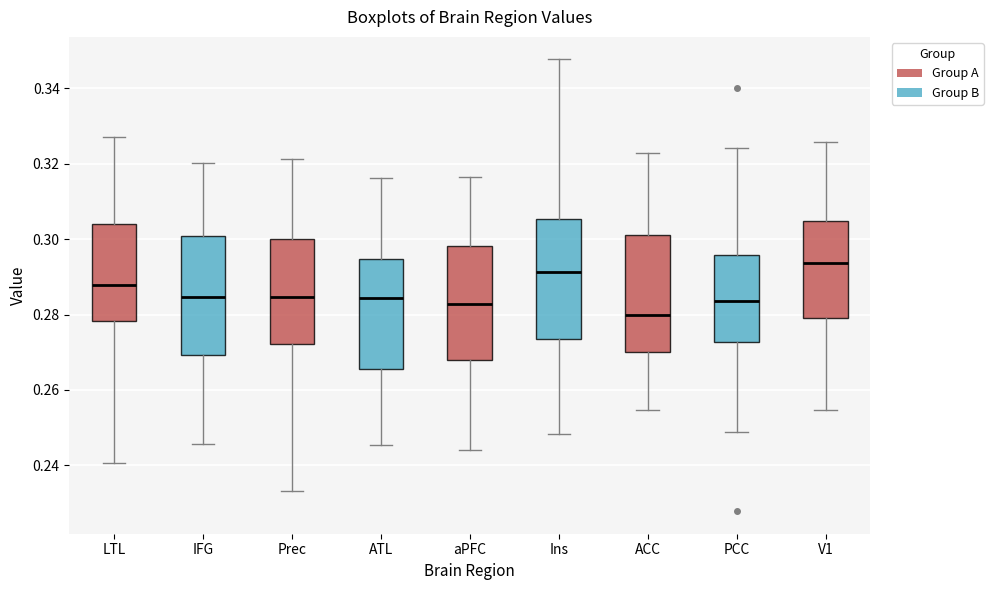

Which box's median line is the lowest?

ACC